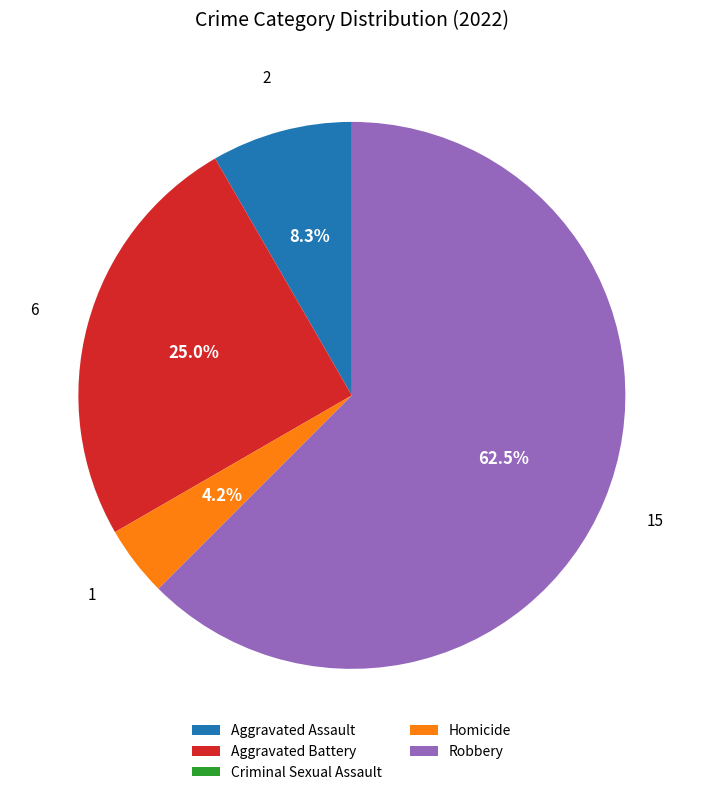

Which slice is the largest?

Robbery